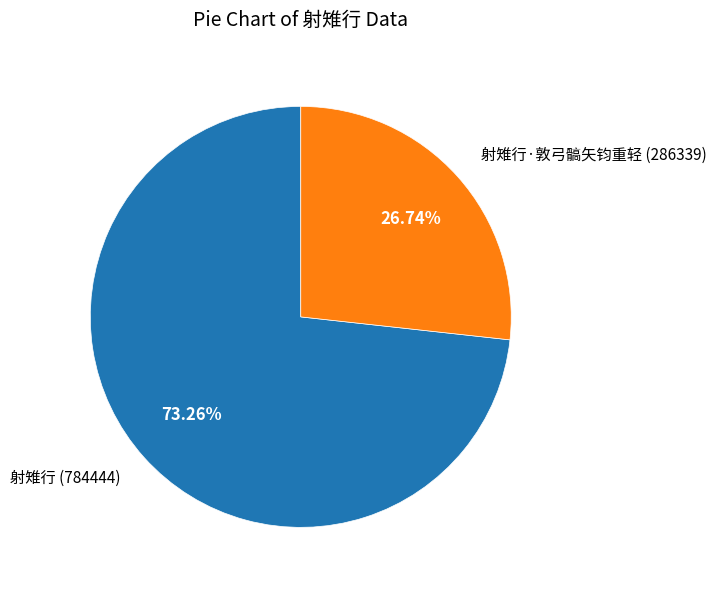

Which slice represents more than half of the pie?

射雉行 (784444)